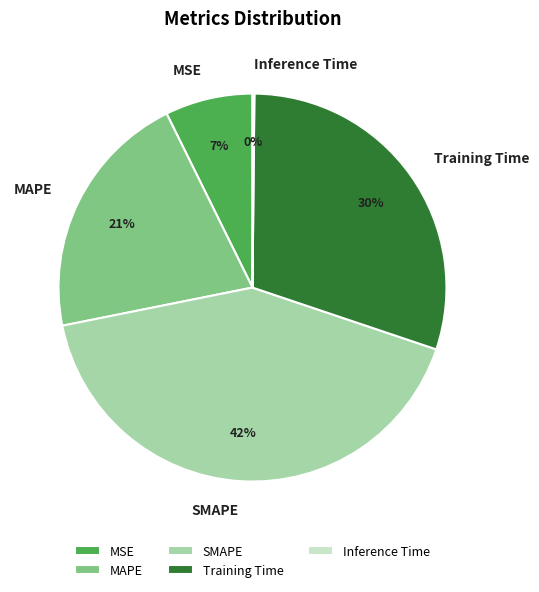

To the nearest percent, what is the difference between the largest and smallest slice percentages?

42%